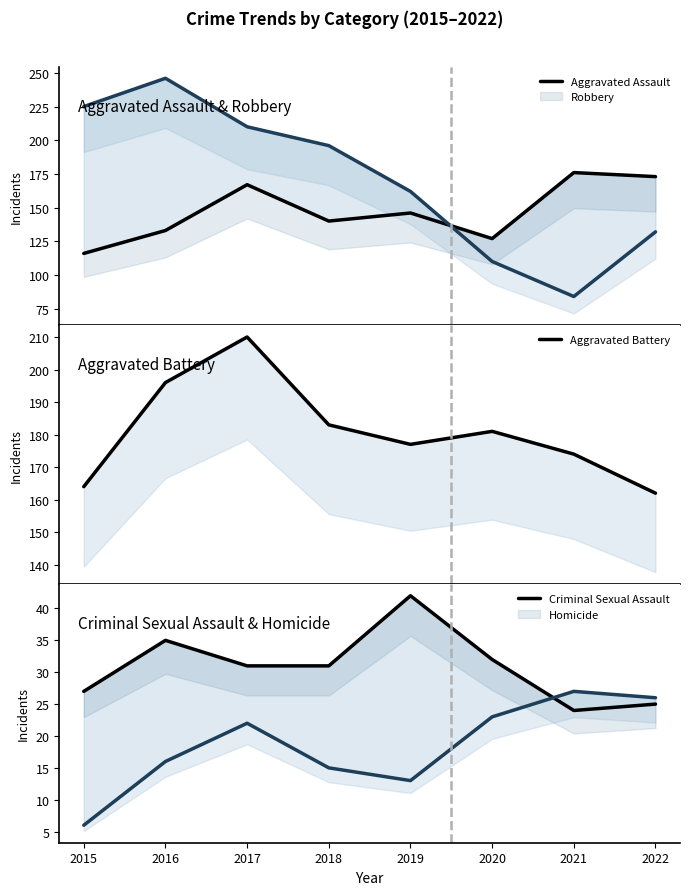

Reading left to right, list all the values displayed in this chart.

Aggravated Assault: 2015=116	2016=133	2017=167	2018=140	2019=146	2020=127	2021=176	2022=173
Robbery: 2015=225	2016=246	2017=210	2018=196	2019=162	2020=110	2021=84	2022=132
Aggravated Battery: 2015=164	2016=196	2017=210	2018=183	2019=177	2020=181	2021=174	2022=162
Criminal Sexual Assault: 2015=27	2016=35	2017=31	2018=31	2019=42	2020=32	2021=24	2022=25
Homicide: 2015=6	2016=16	2017=22	2018=15	2019=13	2020=23	2021=27	2022=26